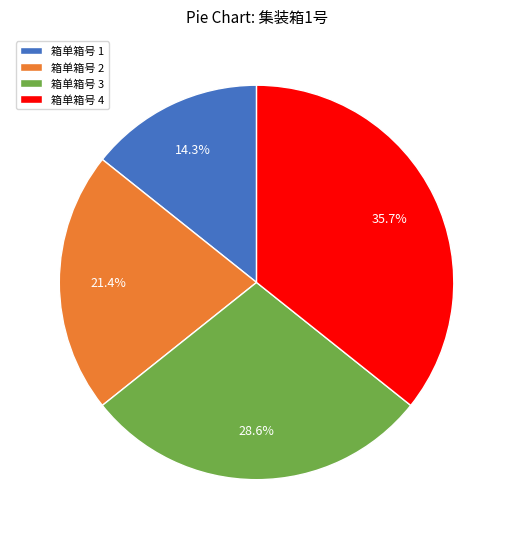

What is the smallest slice in the pie chart?

箱单箱号 1